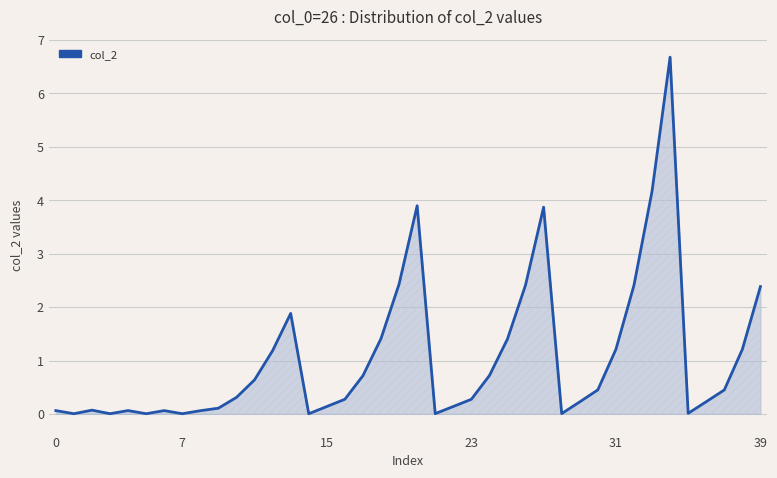

What is the greatest value displayed?

6.7